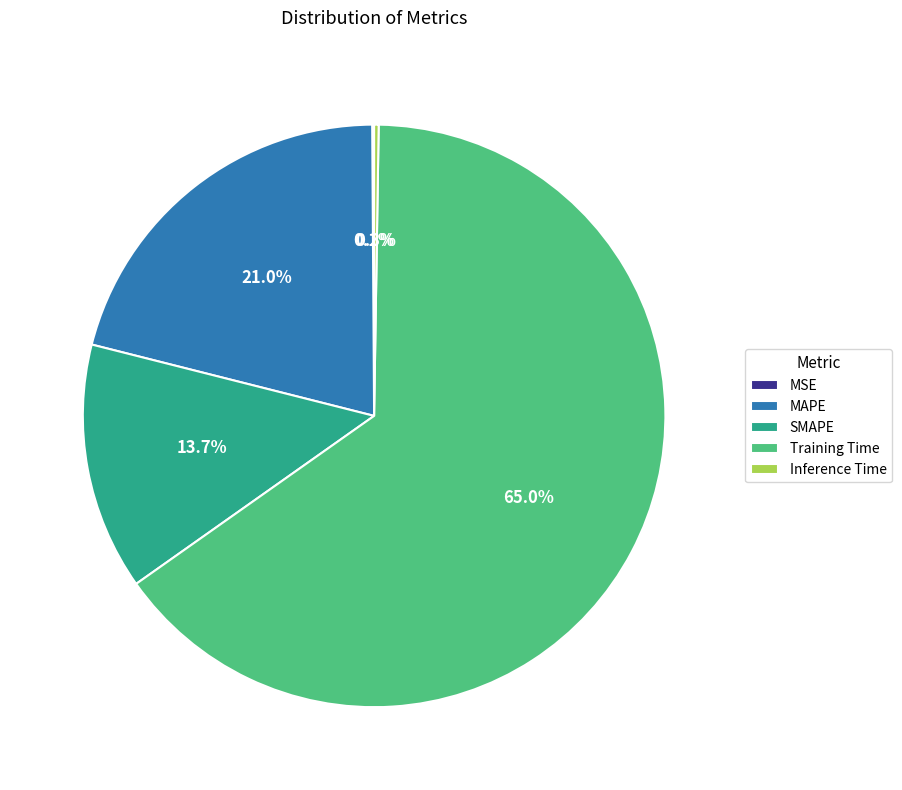

What is the majority slice?

Training Time